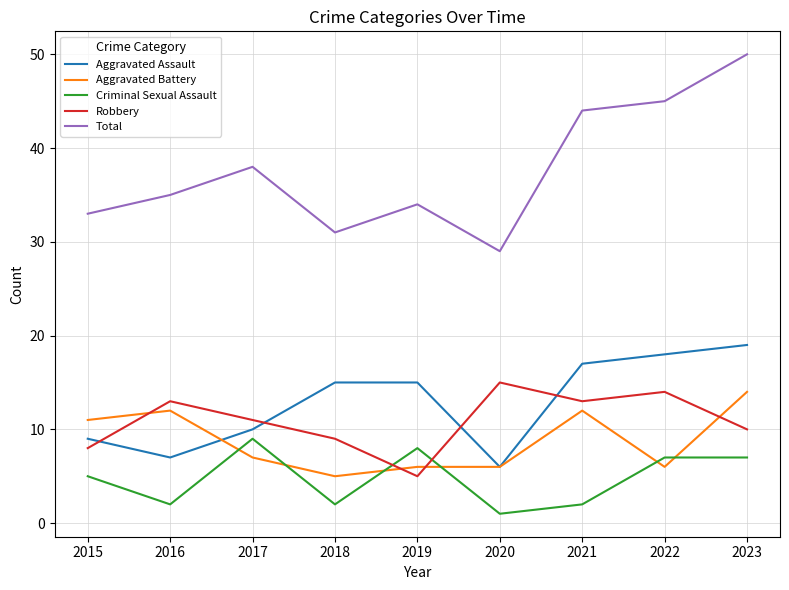

True or false: Aggravated Assault and Criminal Sexual Assault cross at least once.

False